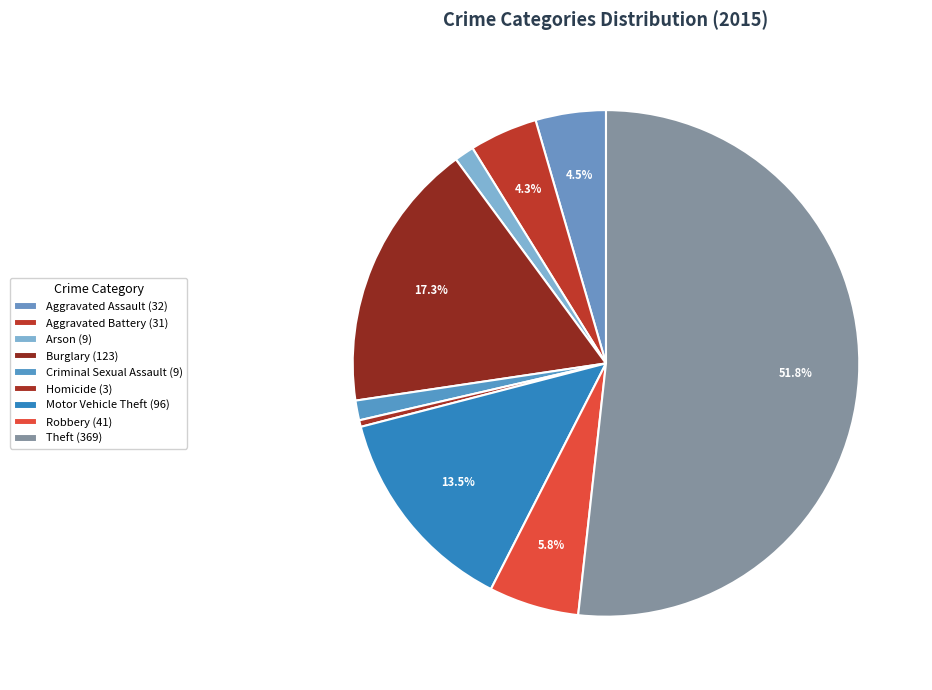

True or false: Theft accounts for 52% of the total.

True